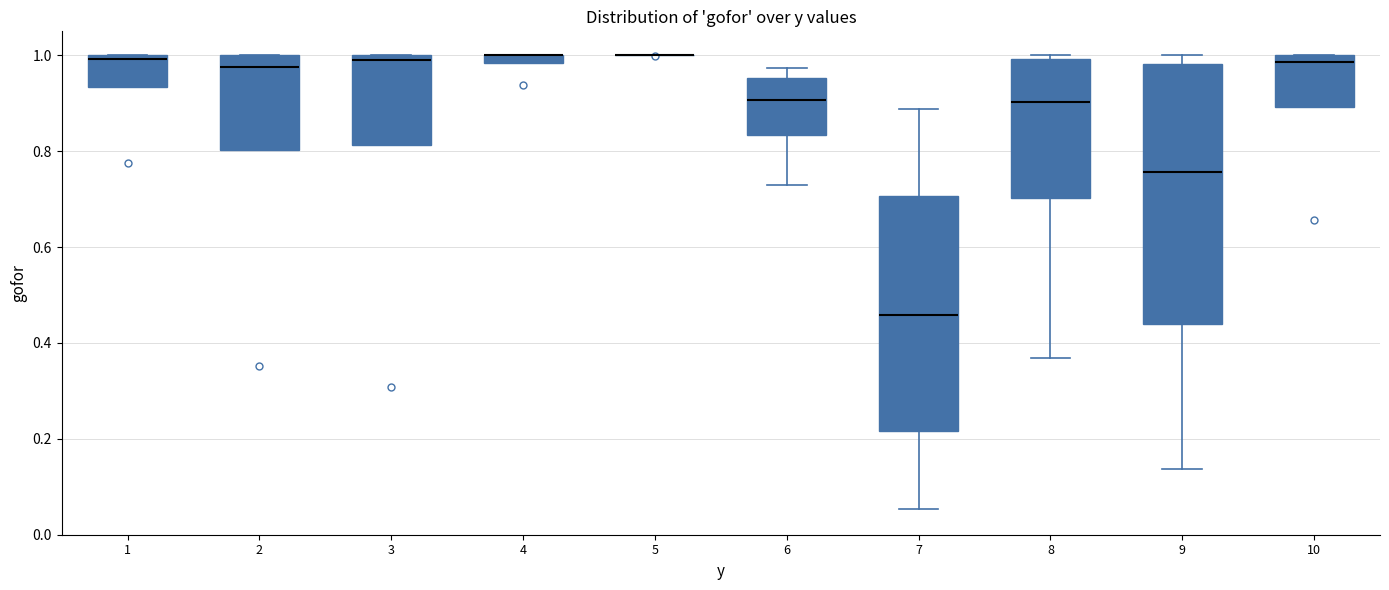

Comparing the boxes themselves (not the whiskers), which one is the tallest?

9